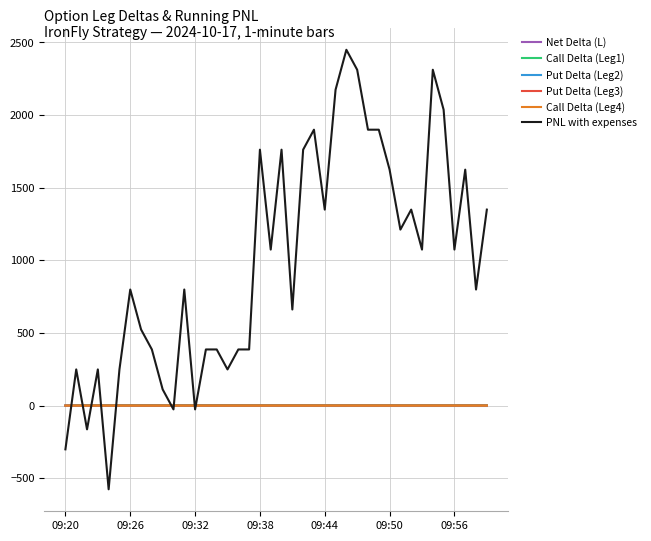

How many Put Delta (Leg3) values are between 0 and 1?

40